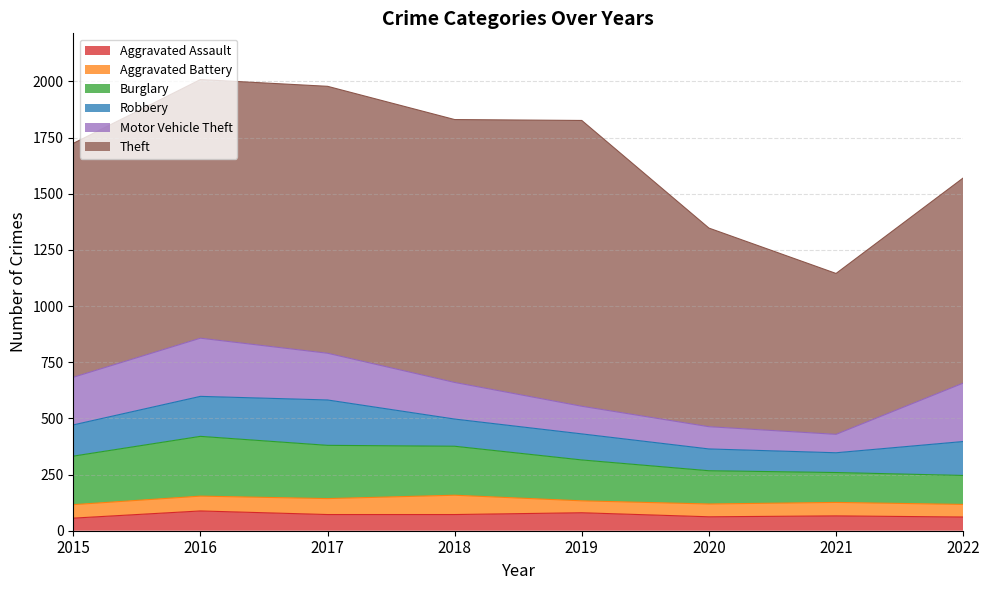

Where do Motor Vehicle Theft and Robbery first cross each other?

2020 and 2021